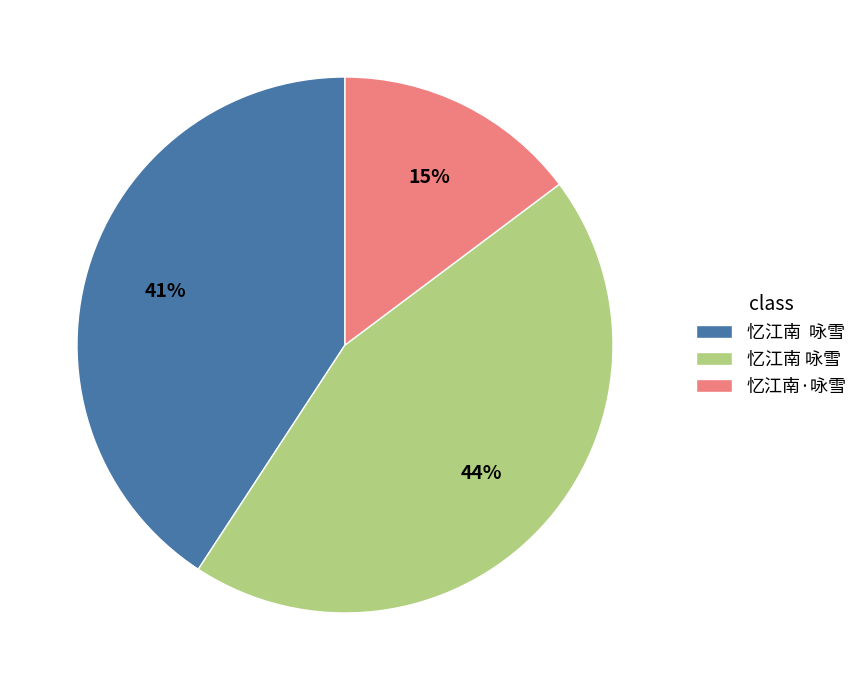

Does any single category account for the majority?

No